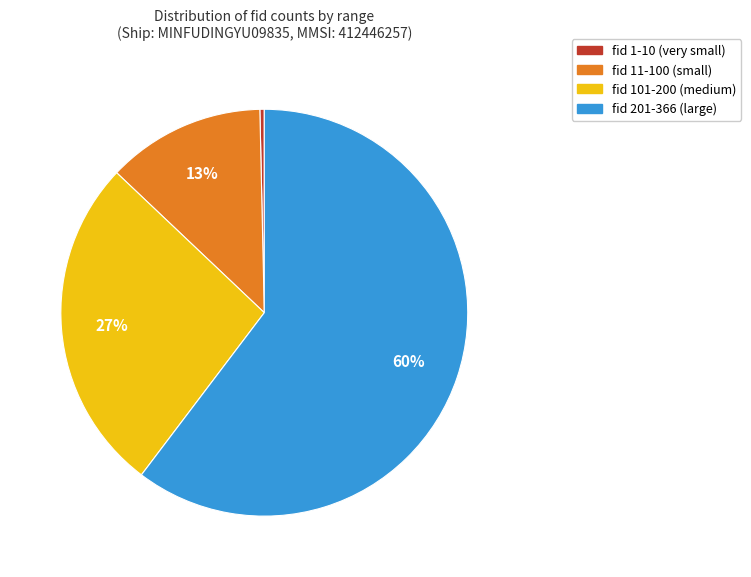

What percentage is the fid 11-100 (small) slice, to the nearest percent?

13%